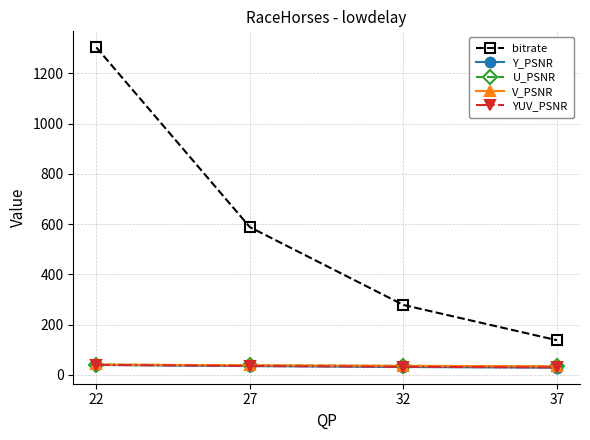

Read the bitrate value at 37.

138.1